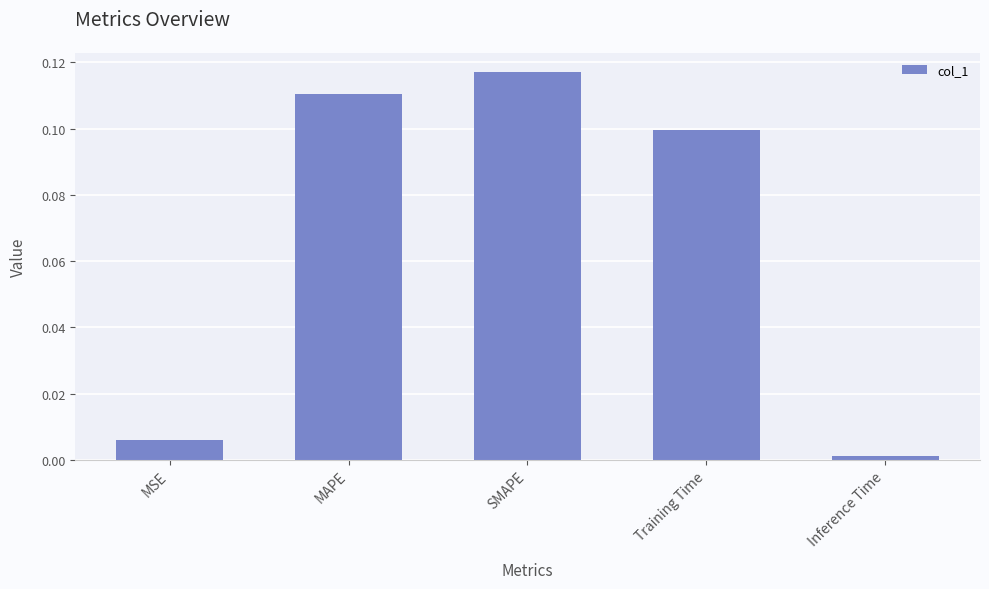

What is the label of the 3rd bar from the right?

SMAPE